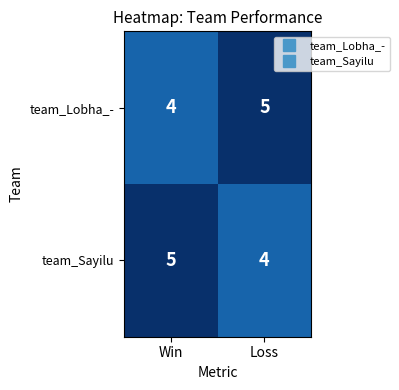

What is the total value across all series at Win?

9